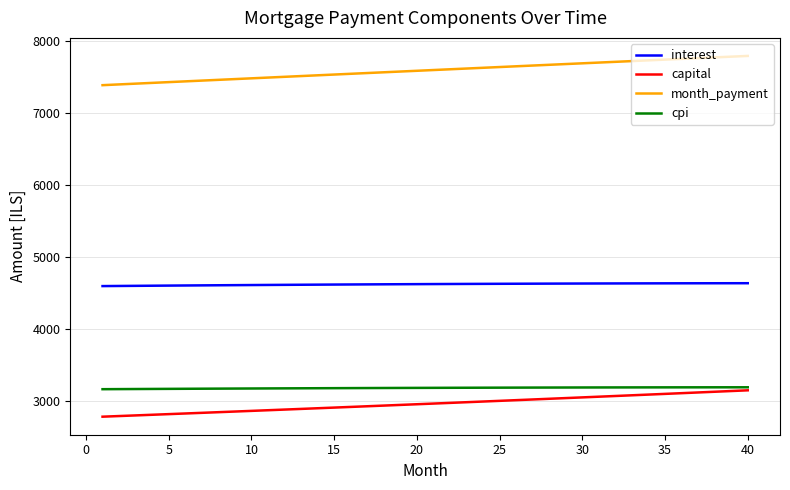

What is the difference between the maximum and minimum values in the month_payment series?

405.6